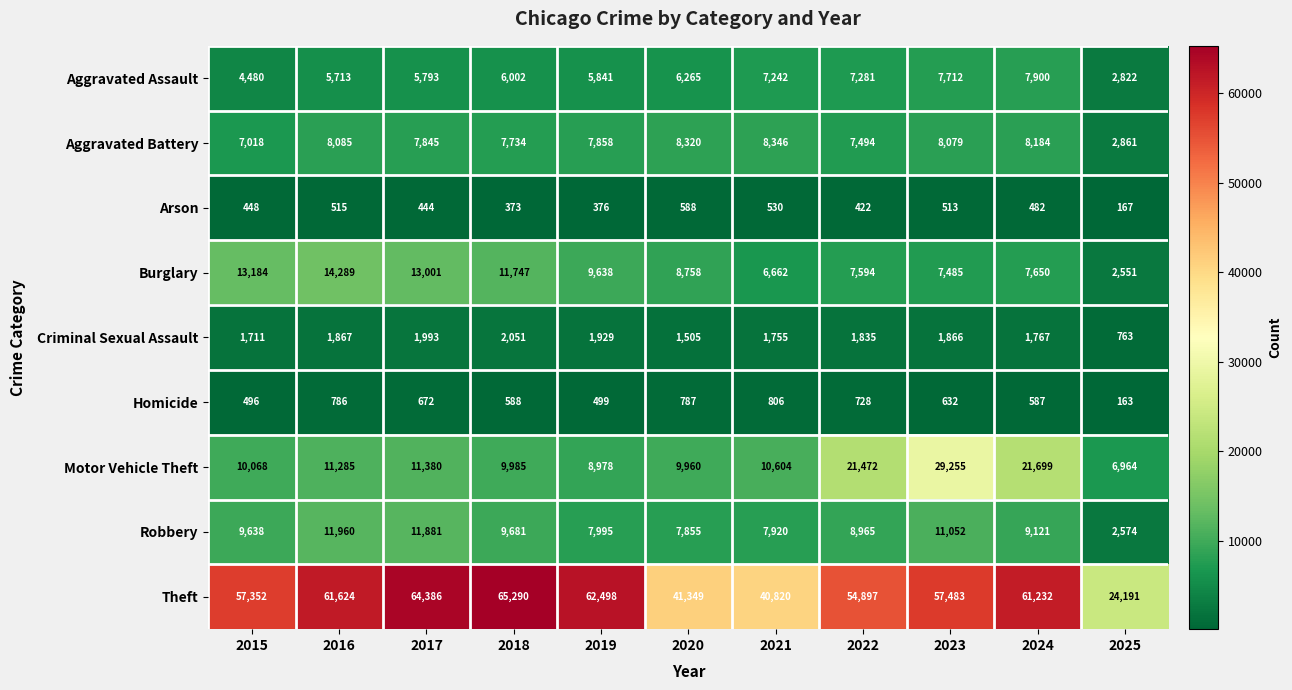

What is the average value of the Aggravated Assault series?

6096